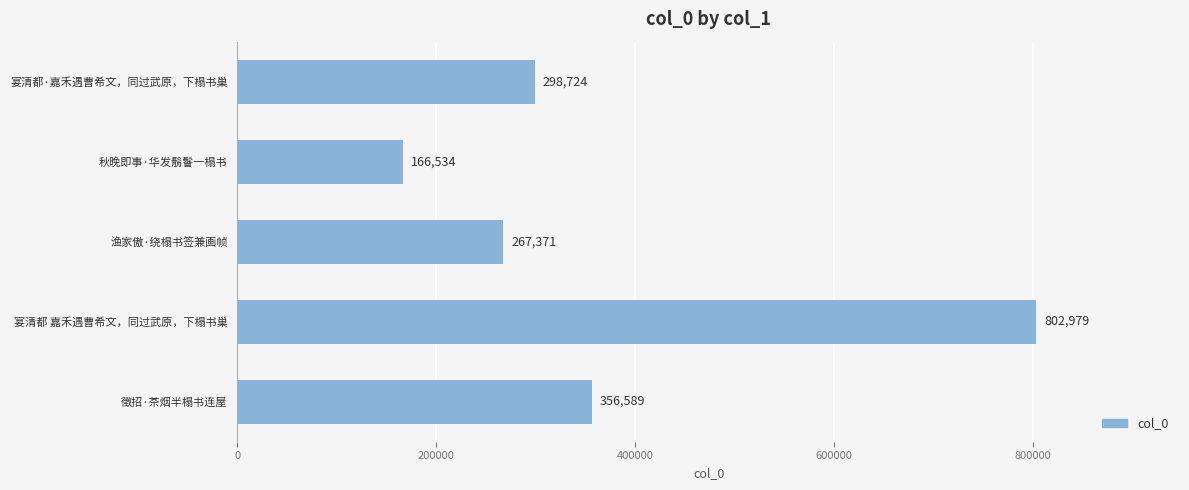

Where is the data nearest to the value 484756?

徵招·茶烟半榻书连屋